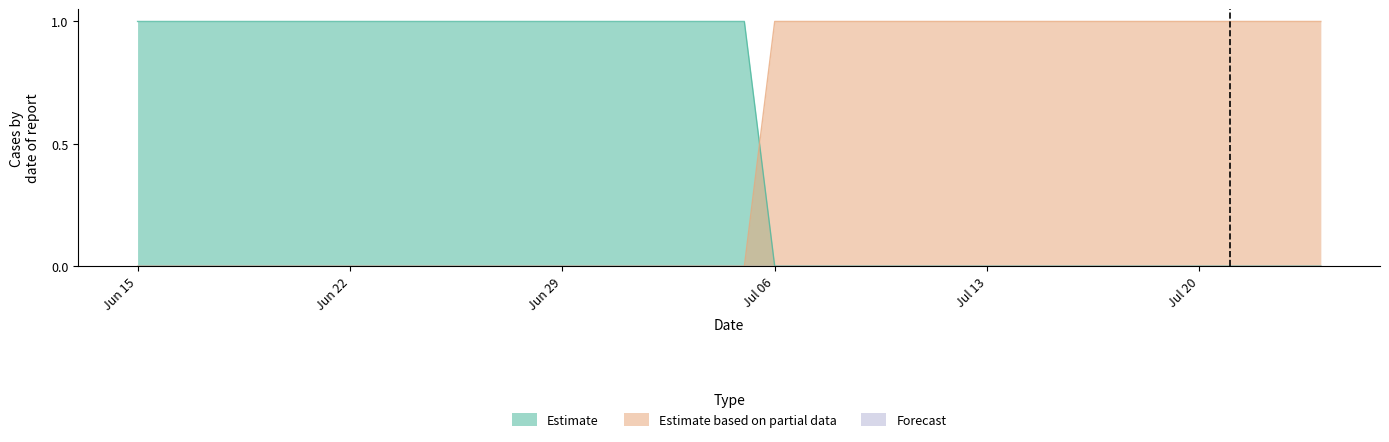

True or false: Estimate based on partial data has more than 2 interior local peaks.

False